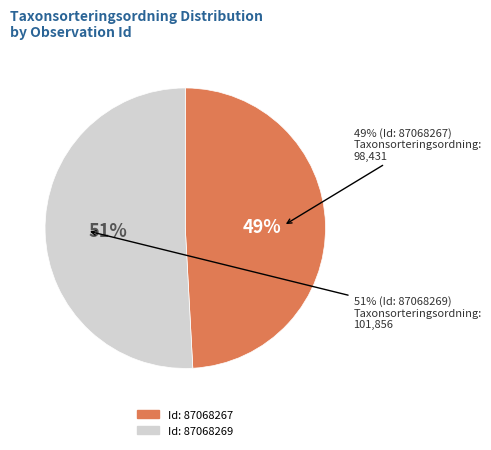

What is the change in value from 87068267 to 87068269?

+3425